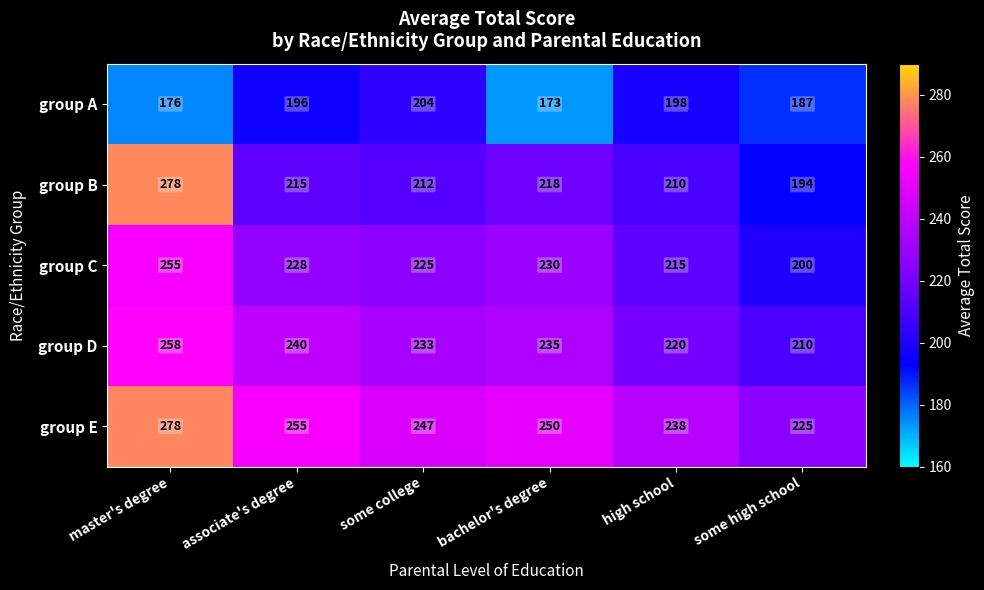

True or false: group D has a value of 258 at master's degree.

True